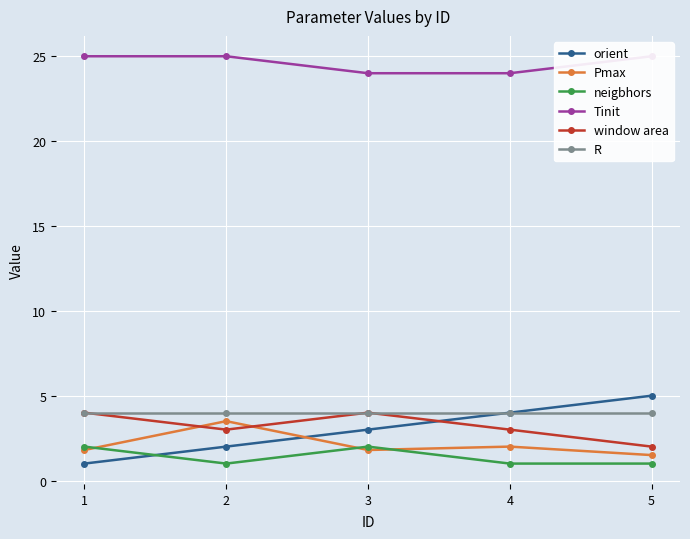

How many lines are shown in the chart?

6